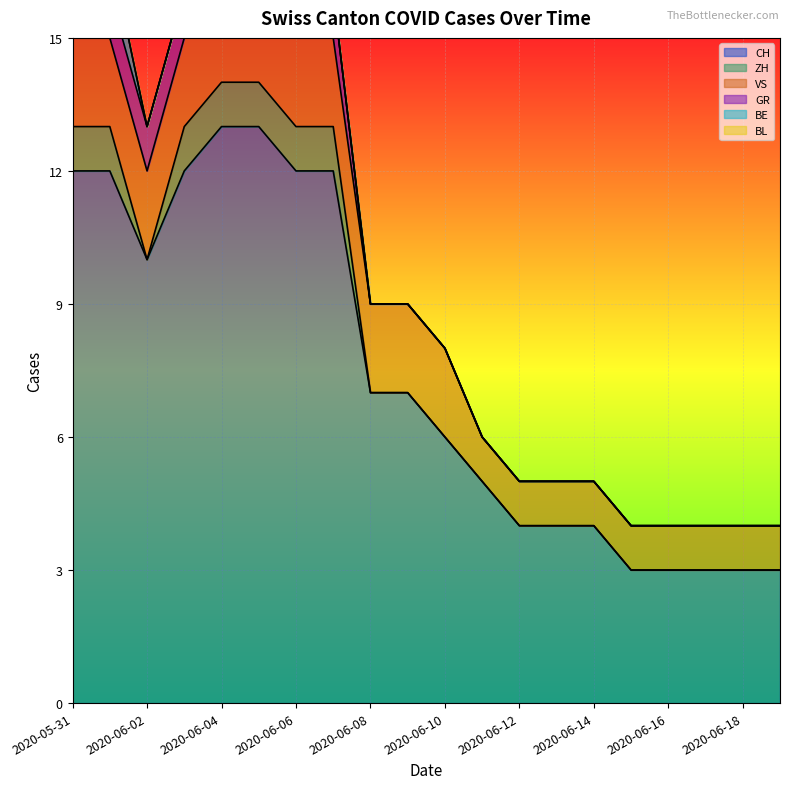

What is the spread (max minus min) of values at 2020-06-04?

13